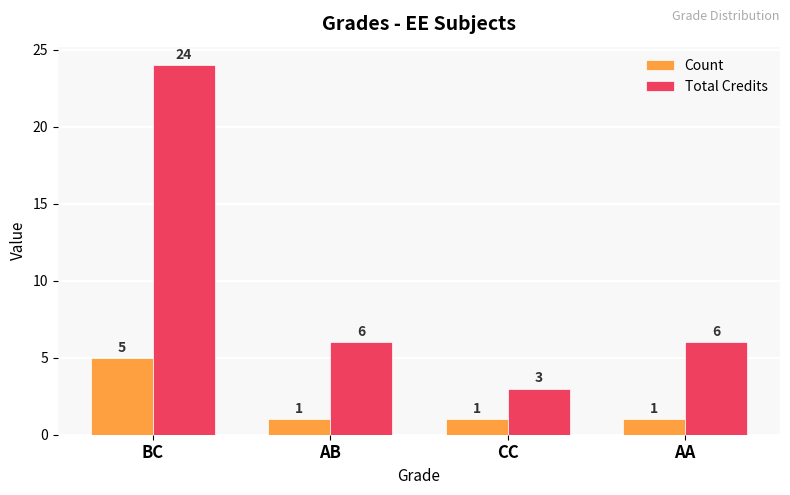

At which label does Count reach its peak?

BC